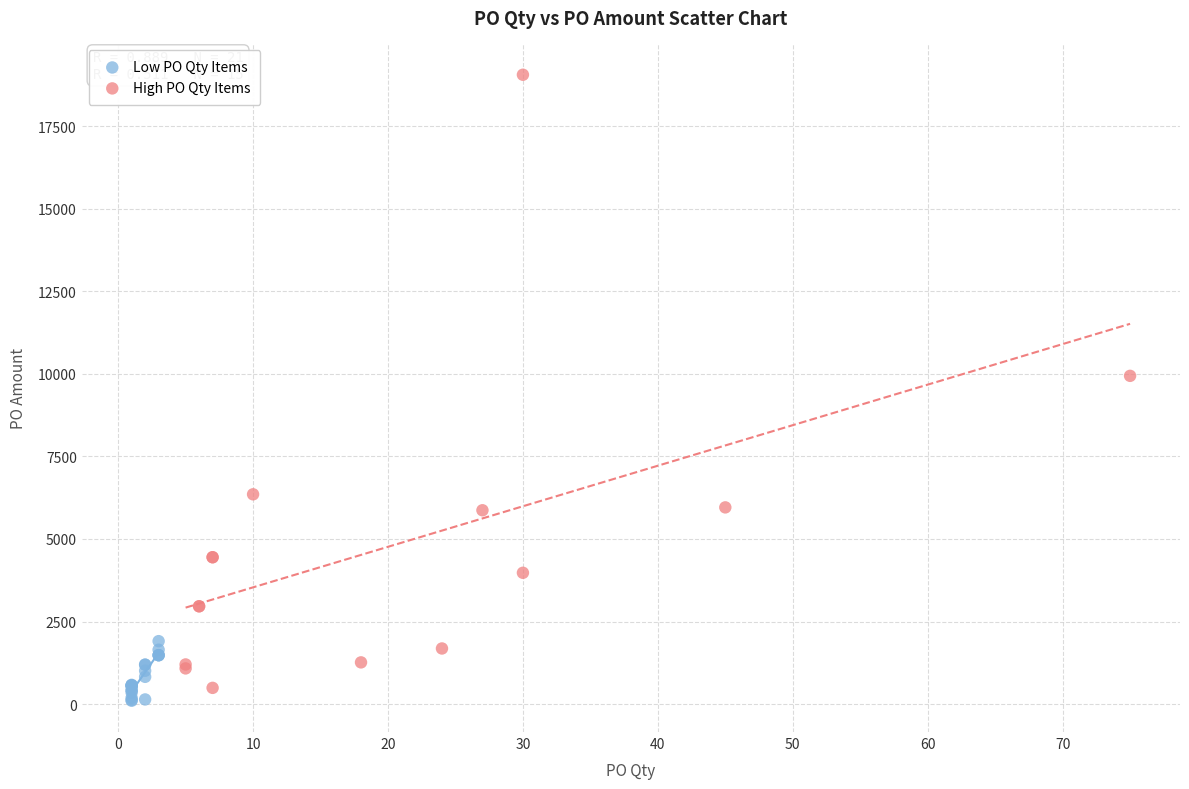

Which series contains the highest Y value?

High PO Qty Items